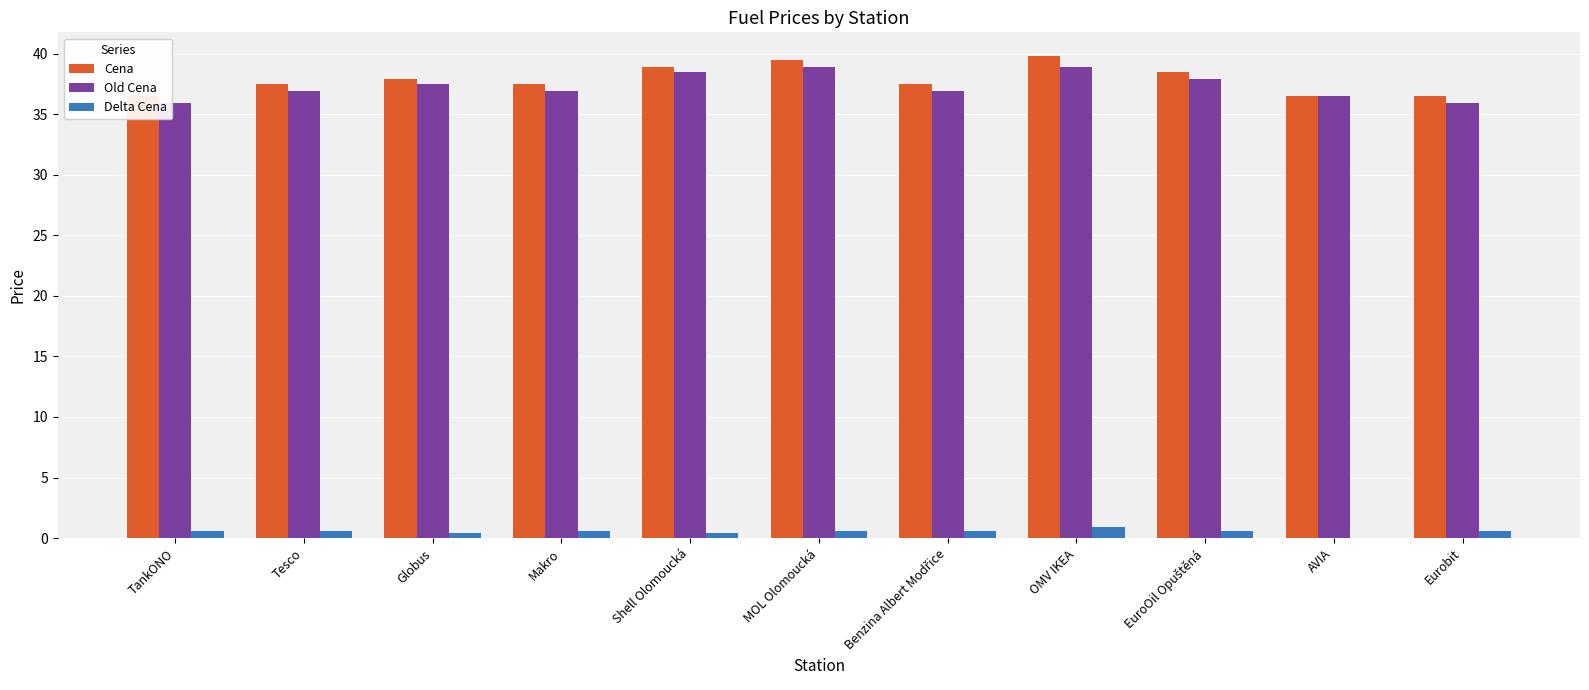

The Cena series shows 39.5 at MOL Olomoucká. True or false?

True